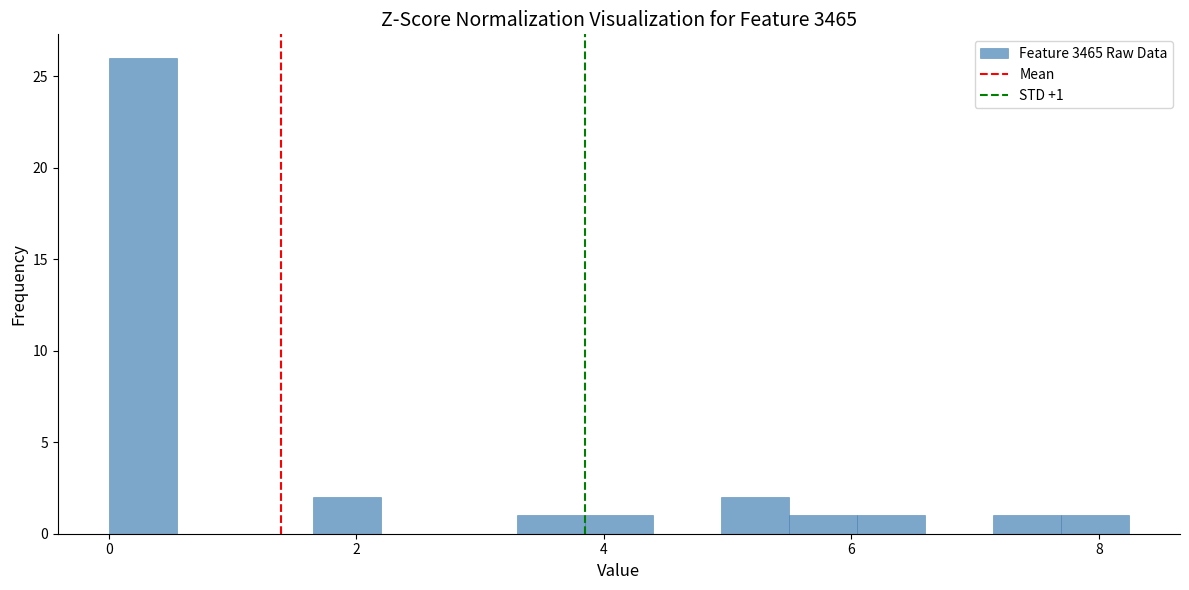

Read against the x-axis, roughly where is the centre of the tallest bar?

0.2